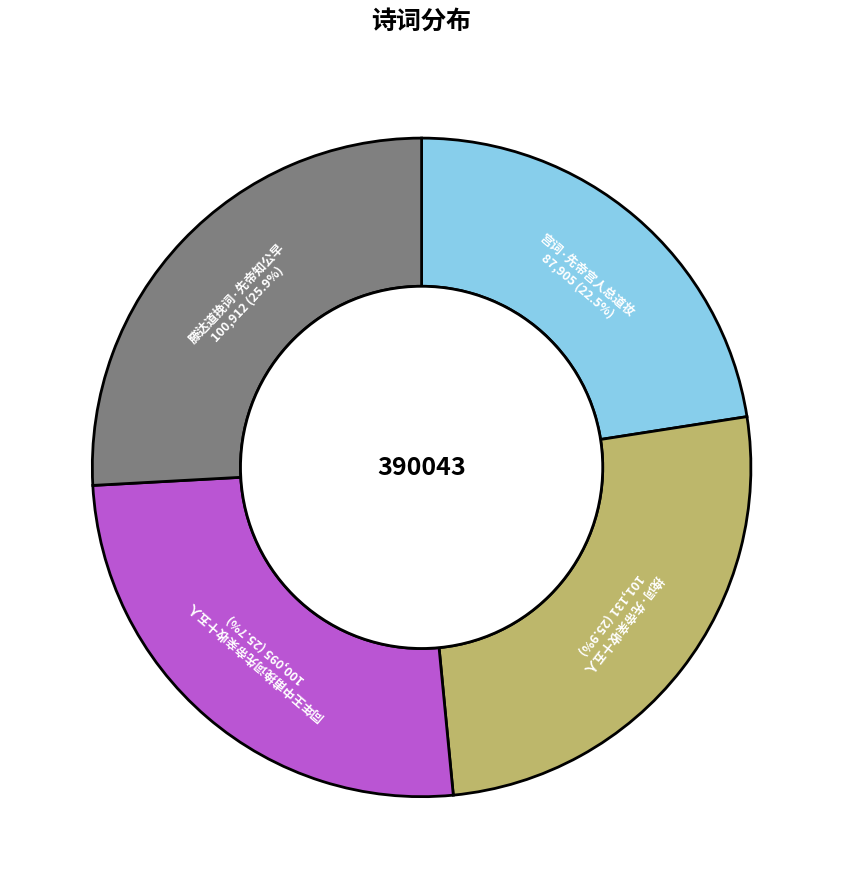

Between 宫词·先帝宫人总道妆 and 同年王中甫挽词先帝亲收十五人, which is larger?

同年王中甫挽词先帝亲收十五人